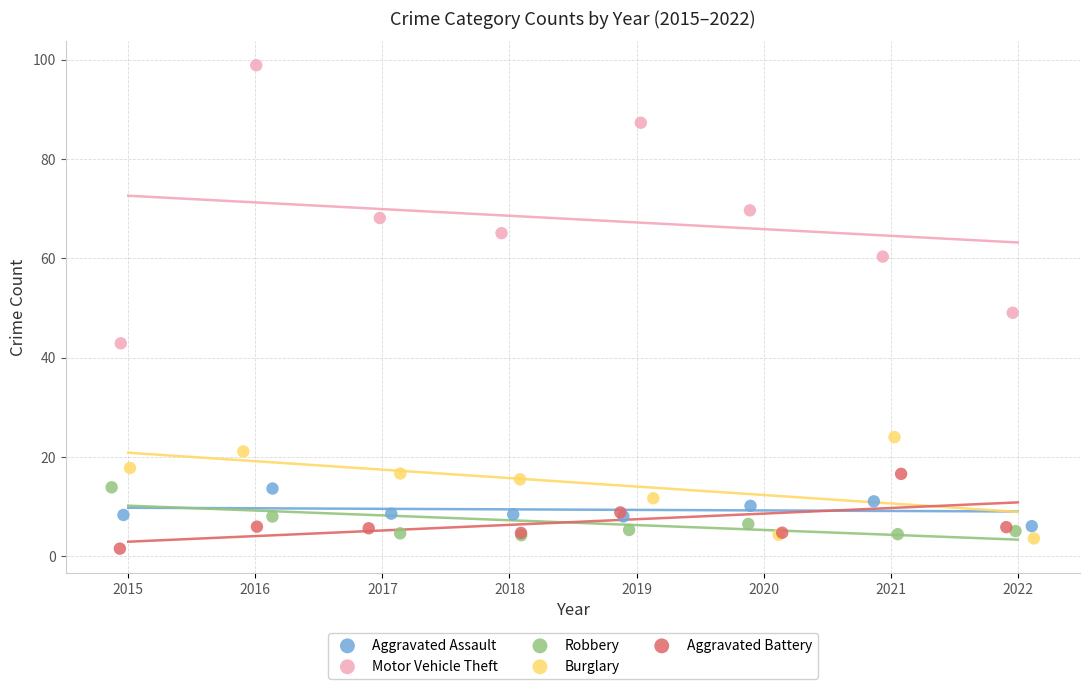

Which series contains the highest Y value?

Motor Vehicle Theft